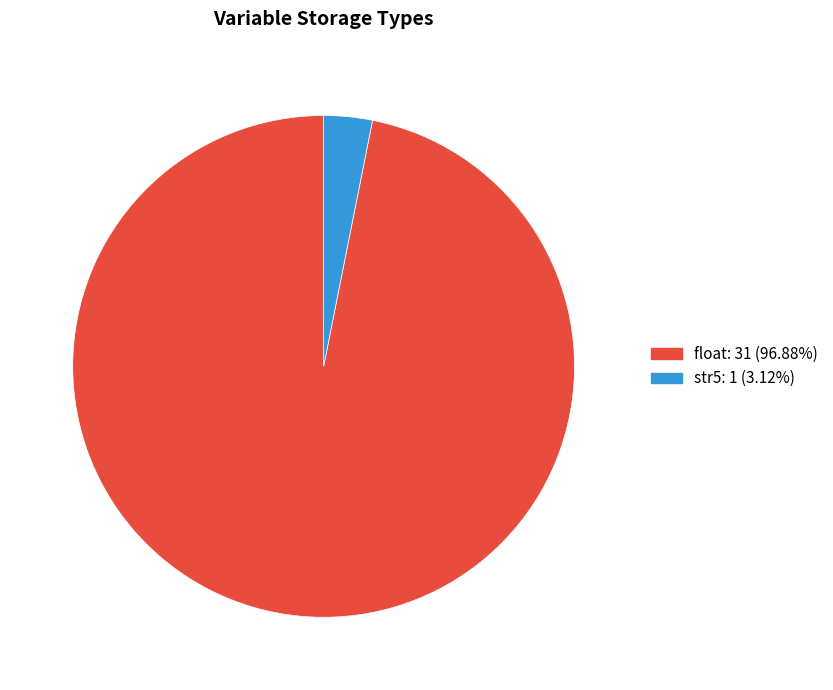

Is the sum of float: 31 (96.88%) and str5: 1 (3.12%) greater than half?

Yes